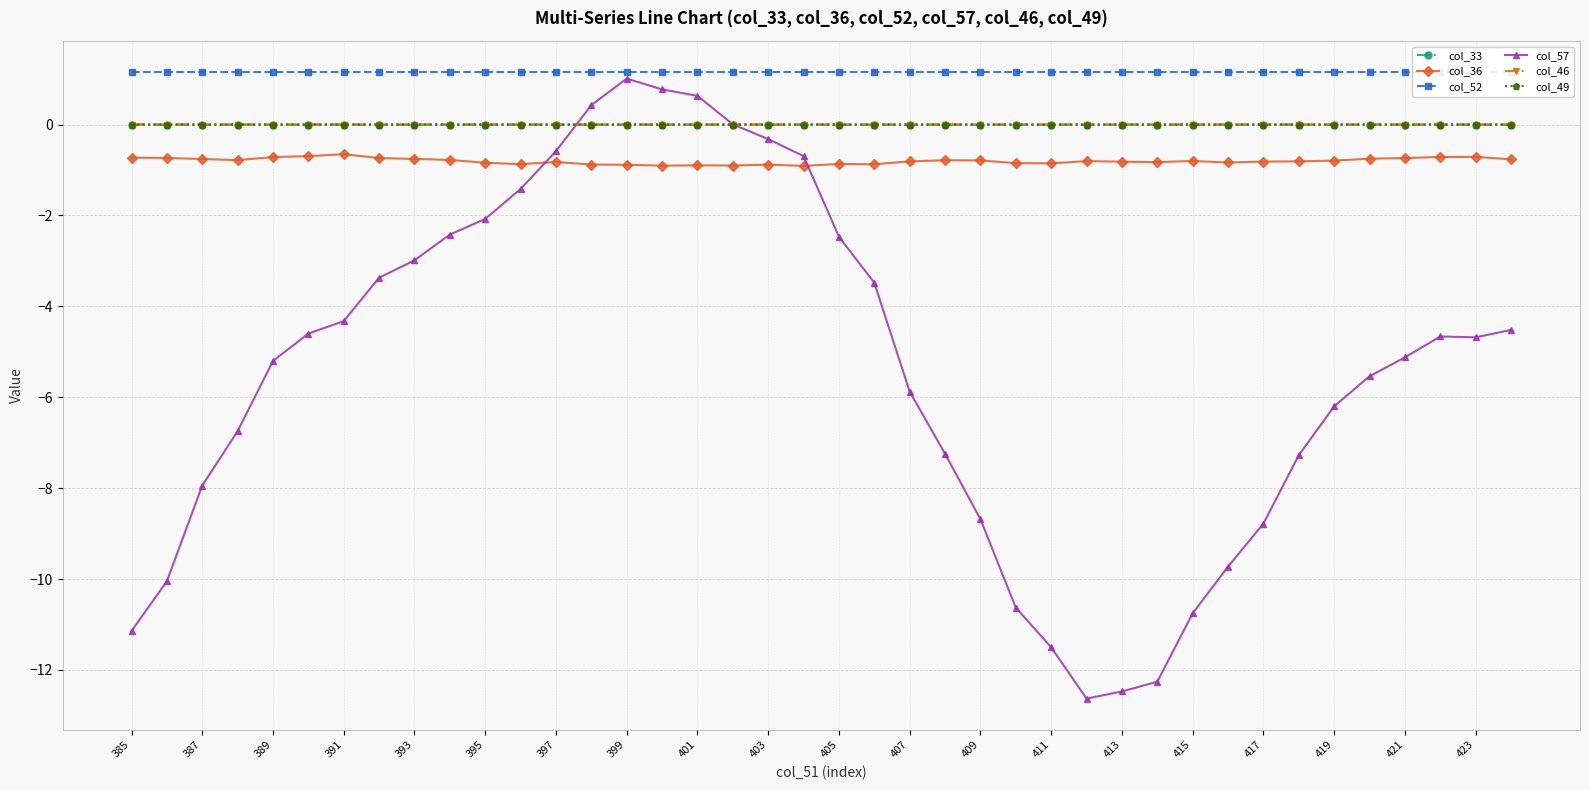

Reading right to left, transcribe all the data shown in this chart.

col_33: -0.0	-0.0	-0.0	-0.0	-0.0	-0.0	-0.0	-0.0	-0.0	-0.0	-0.0	-0.0	-0.0	-0.0	-0.0	-0.0	-0.0	-0.0	-0.0	-0.0	-0.0	-0.0	-0.0	-0.0	-0.0	-0.0	-0.0	-0.0	-0.0	-0.0	-0.0	-0.0	-0.0	-0.0	-0.0	-0.0	-0.0	-0.0	-0.0	-0.0
col_36: -0.8	-0.7	-0.7	-0.7	-0.8	-0.8	-0.8	-0.8	-0.8	-0.8	-0.8	-0.8	-0.8	-0.9	-0.8	-0.8	-0.8	-0.8	-0.9	-0.9	-0.9	-0.9	-0.9	-0.9	-0.9	-0.9	-0.9	-0.8	-0.9	-0.8	-0.8	-0.8	-0.7	-0.7	-0.7	-0.7	-0.8	-0.8	-0.7	-0.7
col_52: 1.1	1.1	1.1	1.1	1.1	1.1	1.1	1.1	1.1	1.1	1.1	1.1	1.1	1.1	1.1	1.1	1.1	1.1	1.1	1.1	1.1	1.1	1.1	1.1	1.1	1.1	1.1	1.1	1.1	1.1	1.1	1.1	1.1	1.1	1.1	1.1	1.1	1.1	1.1	1.1
col_57: -4.5	-4.7	-4.7	-5.1	-5.5	-6.2	-7.3	-8.8	-9.7	-10.8	-12.3	-12.5	-12.6	-11.5	-10.6	-8.7	-7.2	-5.9	-3.5	-2.5	-0.7	-0.3	0.0	0.6	0.8	1.0	0.4	-0.6	-1.4	-2.1	-2.4	-3.0	-3.4	-4.3	-4.6	-5.2	-6.7	-7.9	-10.0	-11.1
col_46: 0.0	0.0	0.0	0.0	0.0	0.0	0.0	0.0	0.0	0.0	0.0	0.0	0.0	0.0	0.0	0.0	0.0	0.0	0.0	-0.0	-0.0	0.0	0.0	0.0	0.0	0.0	0.0	0.0	0.0	0.0	0.0	0.0	0.0	0.0	0.0	0.0	0.0	0.0	0.0	0.0
col_49: -0.0	-0.0	-0.0	-0.0	-0.0	-0.0	-0.0	-0.0	-0.0	-0.0	-0.0	-0.0	-0.0	-0.0	-0.0	-0.0	-0.0	-0.0	-0.0	-0.0	-0.0	-0.0	-0.0	-0.0	-0.0	-0.0	-0.0	-0.0	-0.0	-0.0	-0.0	-0.0	-0.0	-0.0	-0.0	-0.0	0.0	0.0	0.0	0.0